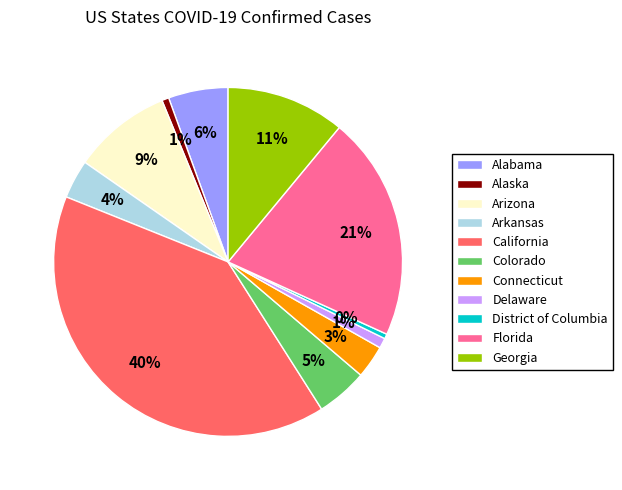

Does Arkansas represent more than half of the total?

No